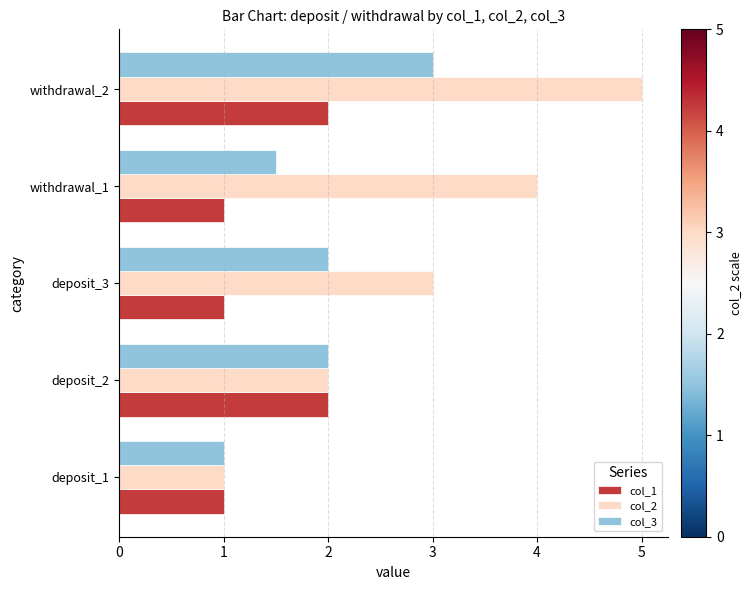

Is it true that col_1 equals 2.9 at withdrawal_2?

False